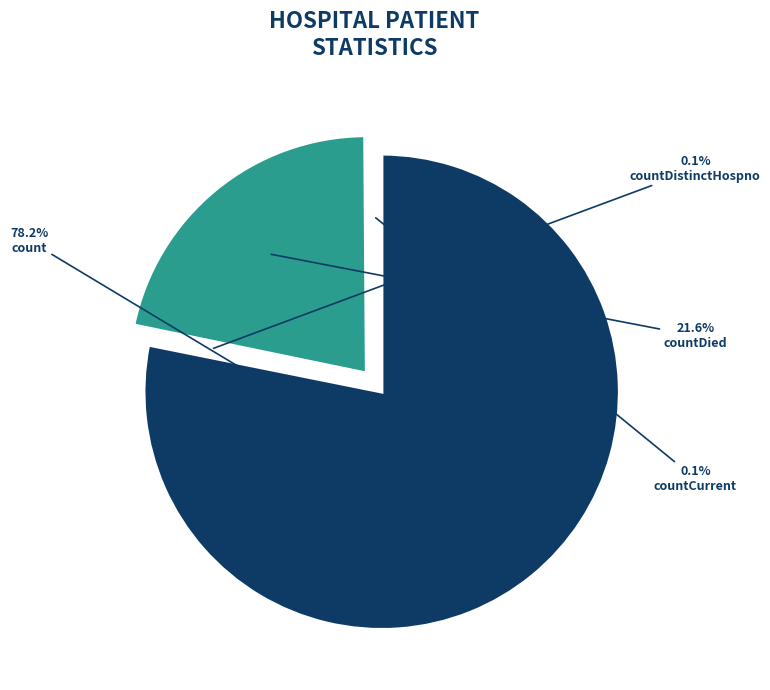

What is the change in value from count to countDistinctHospno?

-18745